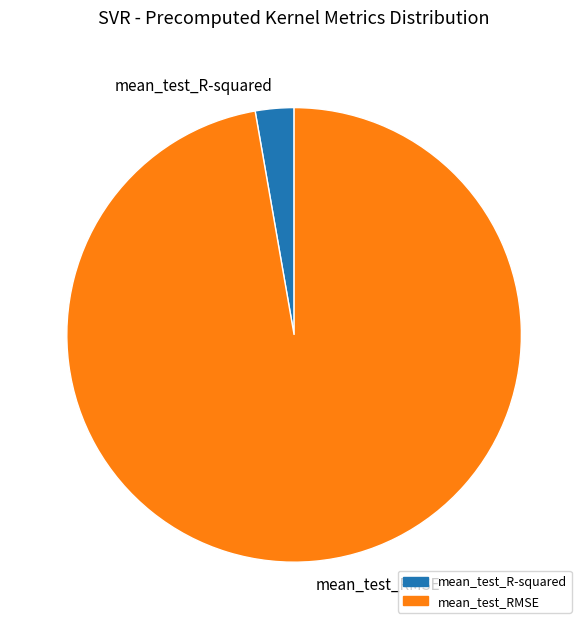

Which slice represents more than half of the pie?

mean_test_RMSE